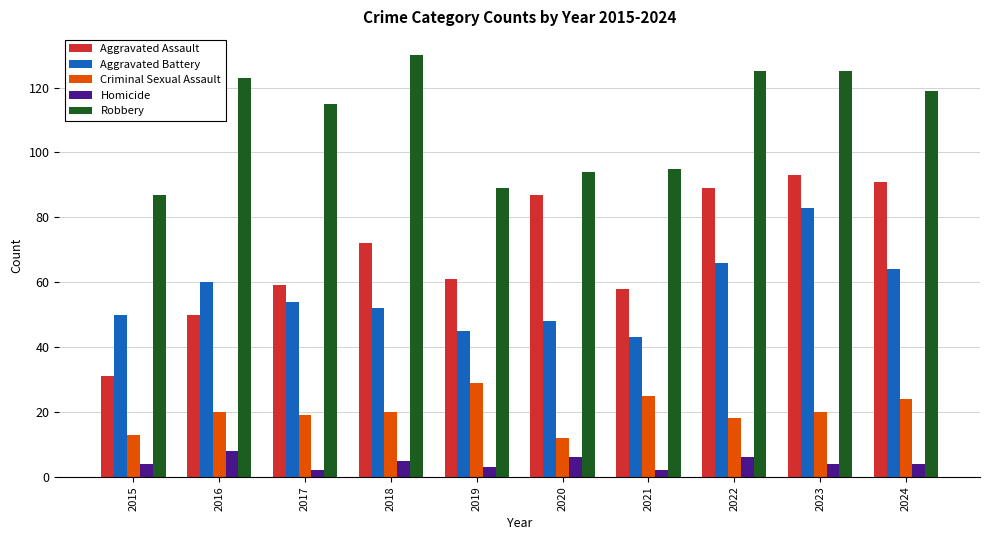

Reading left to right, what are all the values shown in this chart?

Aggravated Assault: 2015=31	2016=50	2017=59	2018=72	2019=61	2020=87	2021=58	2022=89	2023=93	2024=91
Aggravated Battery: 2015=50	2016=60	2017=54	2018=52	2019=45	2020=48	2021=43	2022=66	2023=83	2024=64
Criminal Sexual Assault: 2015=13	2016=20	2017=19	2018=20	2019=29	2020=12	2021=25	2022=18	2023=20	2024=24
Homicide: 2015=4	2016=8	2017=2	2018=5	2019=3	2020=6	2021=2	2022=6	2023=4	2024=4
Robbery: 2015=87	2016=123	2017=115	2018=130	2019=89	2020=94	2021=95	2022=125	2023=125	2024=119